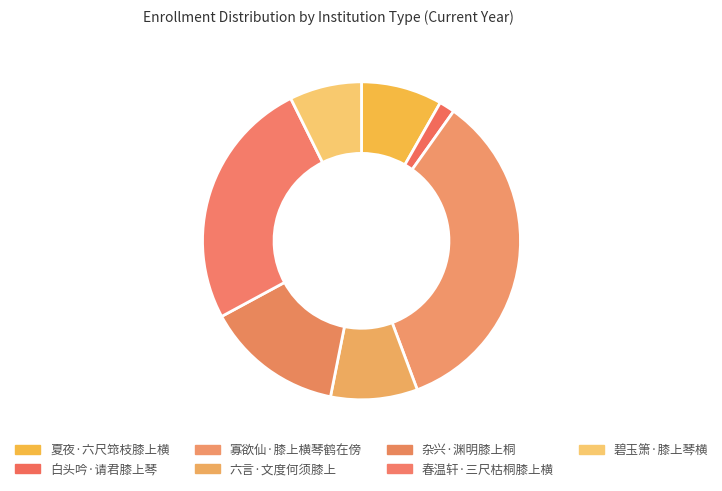

To the nearest percent, what portion does 寡欲仙·膝上横琴鹤在傍 represent?

34%